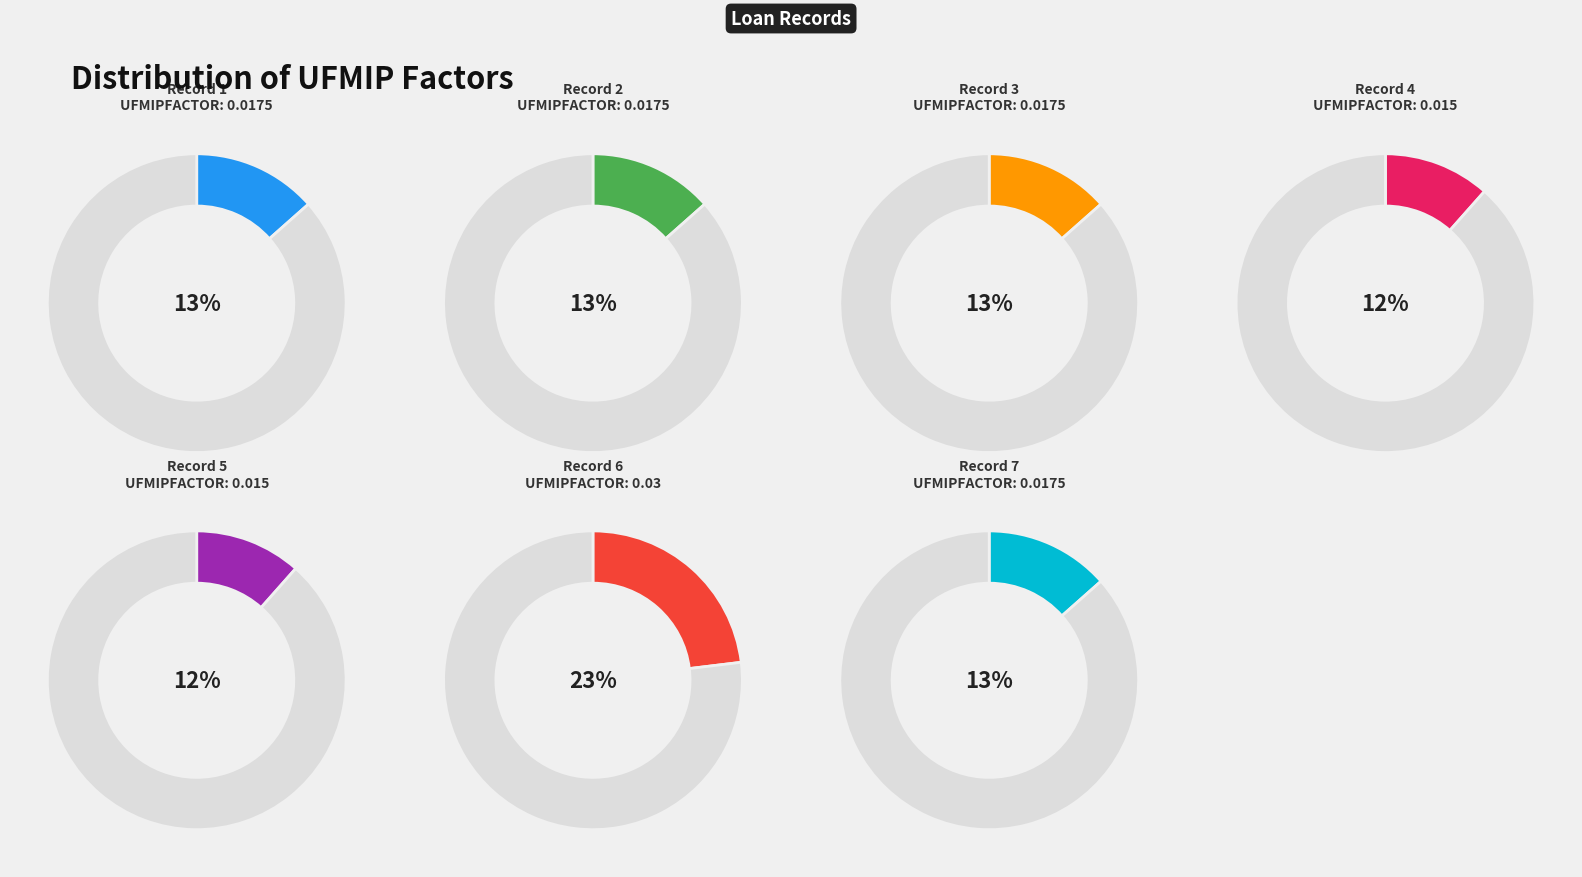

What is the largest slice in the pie chart?

6